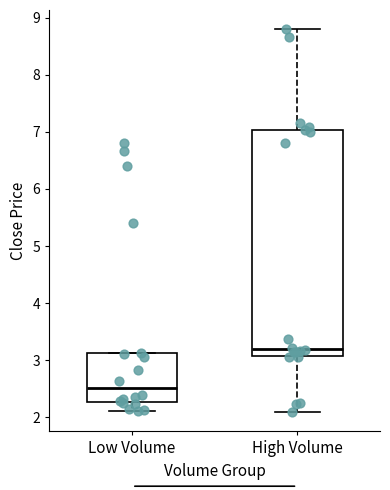

Where does the upper whisker of the box for High Volume end on the y-axis? The values are not printed on the chart, so give them approximately, as read against the axis.

8.8